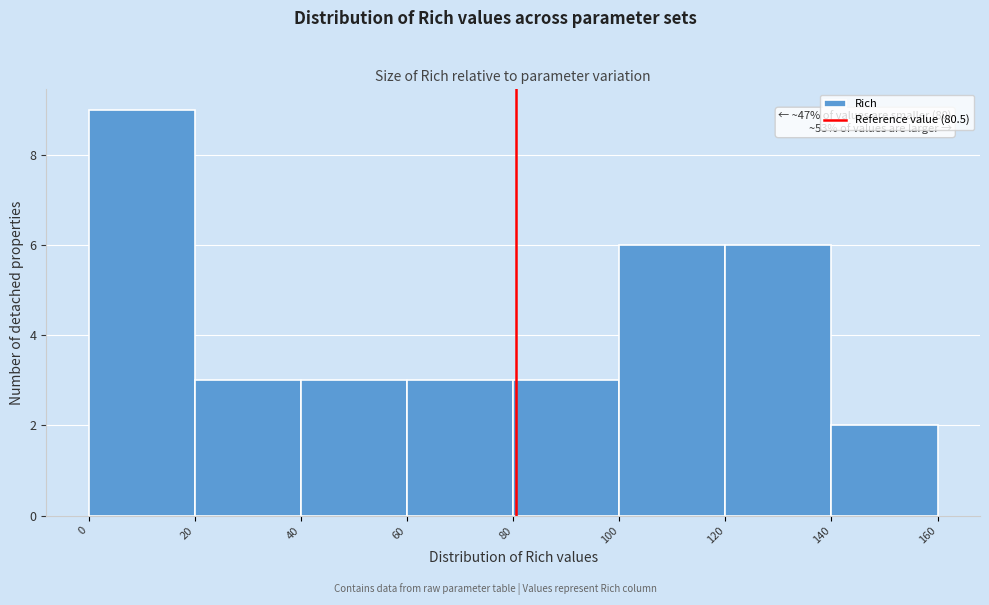

Which range on the x-axis has the tallest bar?

0 to 20